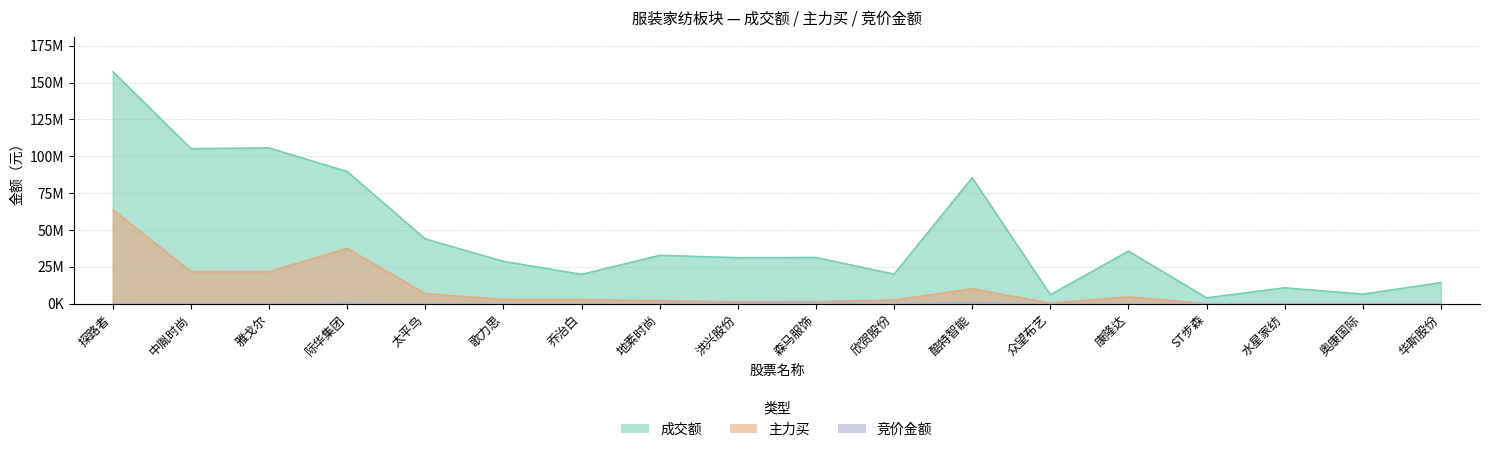

How many times do 主力买 and 竞价金额 cross each other?

1